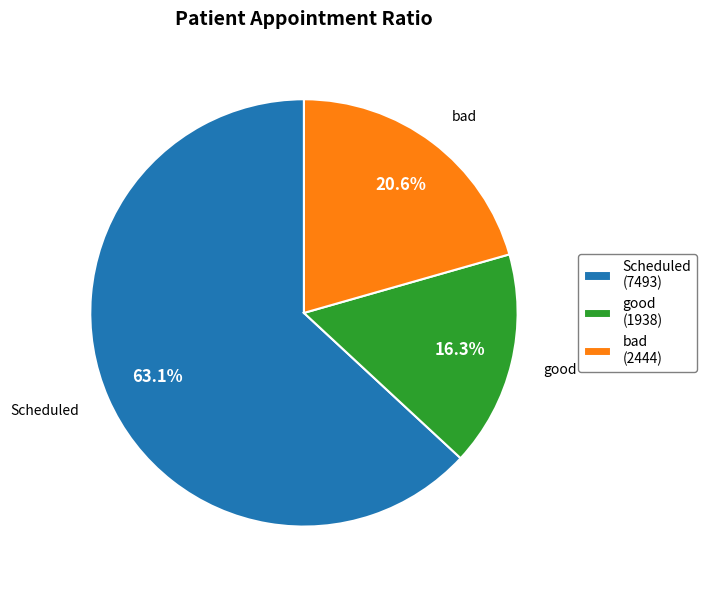

Combined, what portion of the pie is Scheduled (7493) and bad (2444)?

83.7%